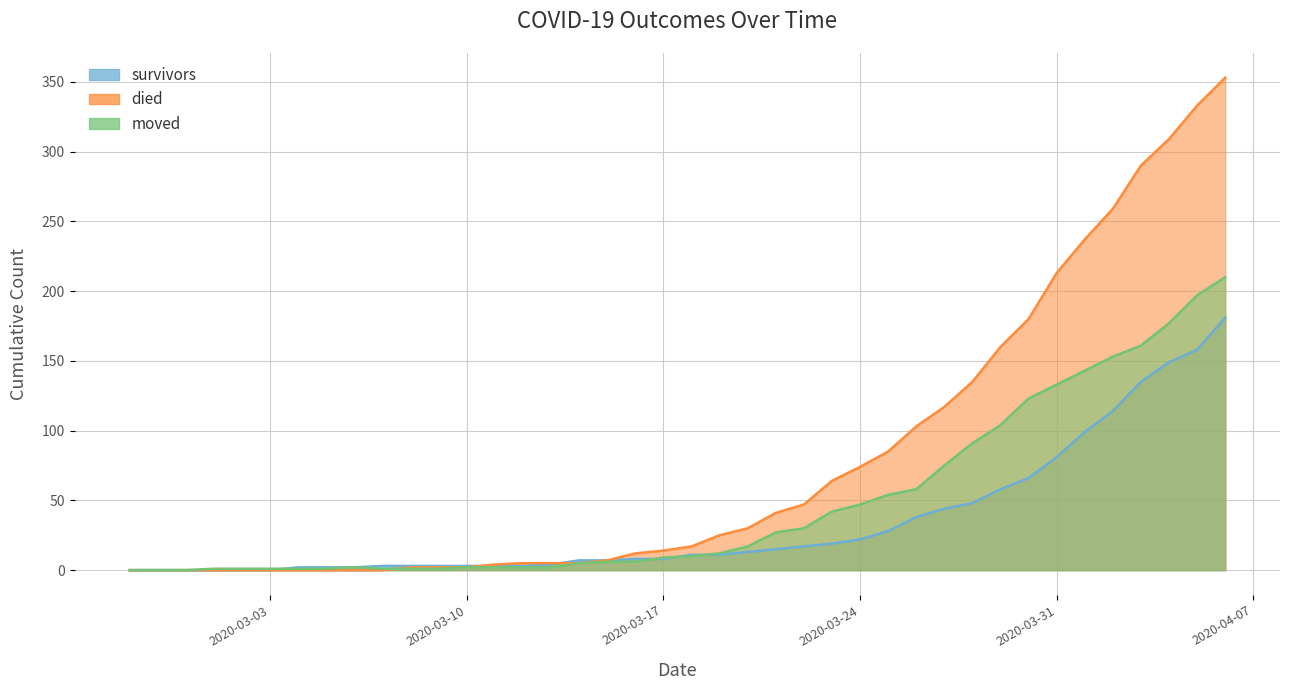

Between which two adjacent categories do died and survivors first intersect?

2020-03-10 and 2020-03-11